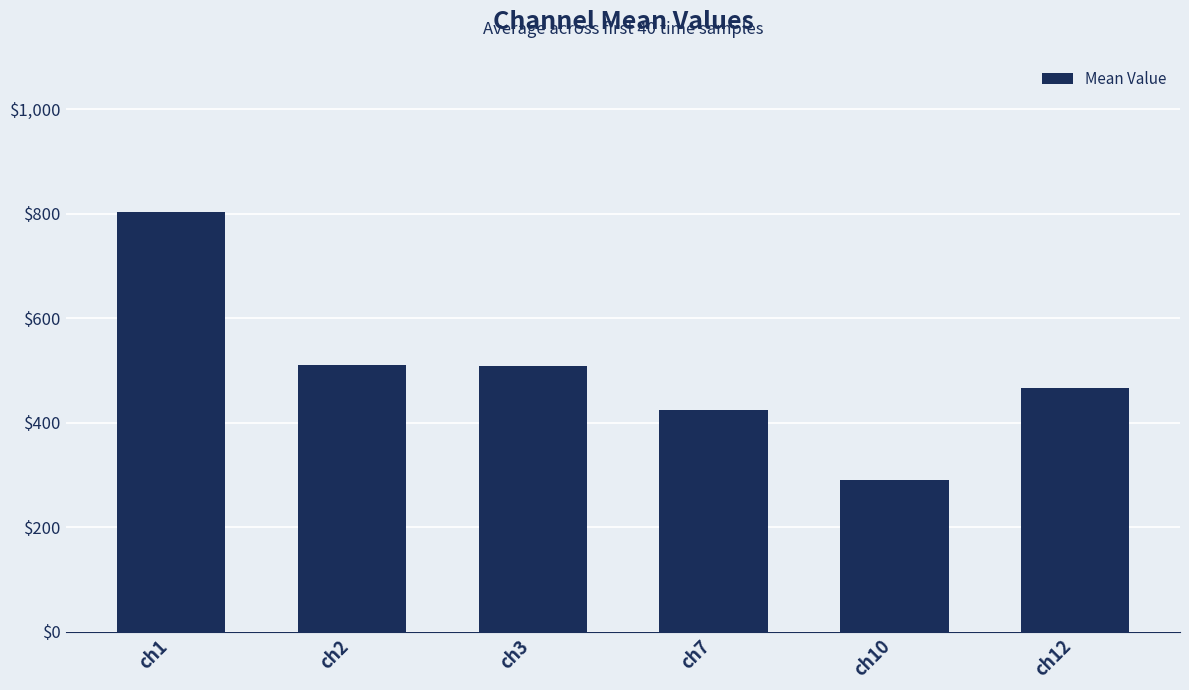

The value at ch12 is 726. True or false?

False